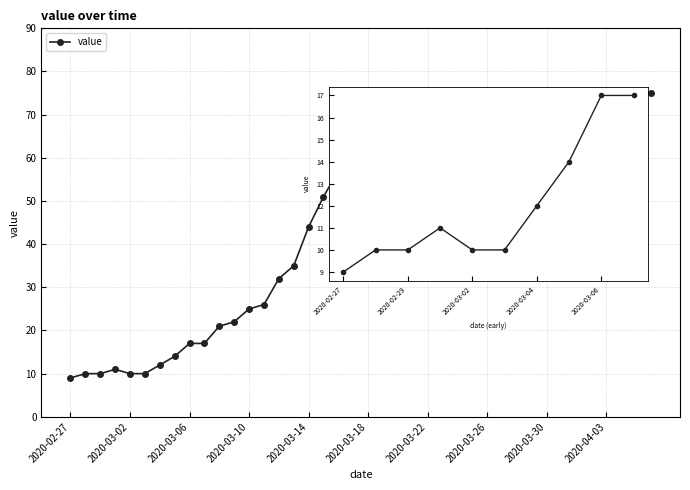

What is the value of the 23rd point from the left?

71